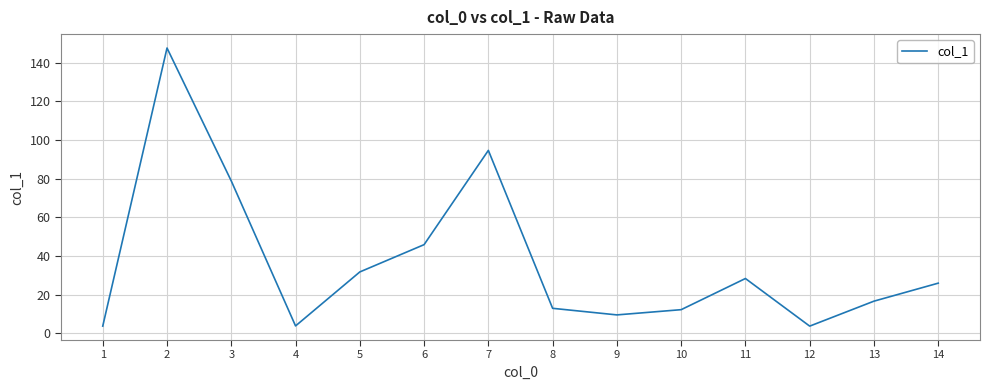

The chart shows a value of 18.2 at 10. True or false?

False